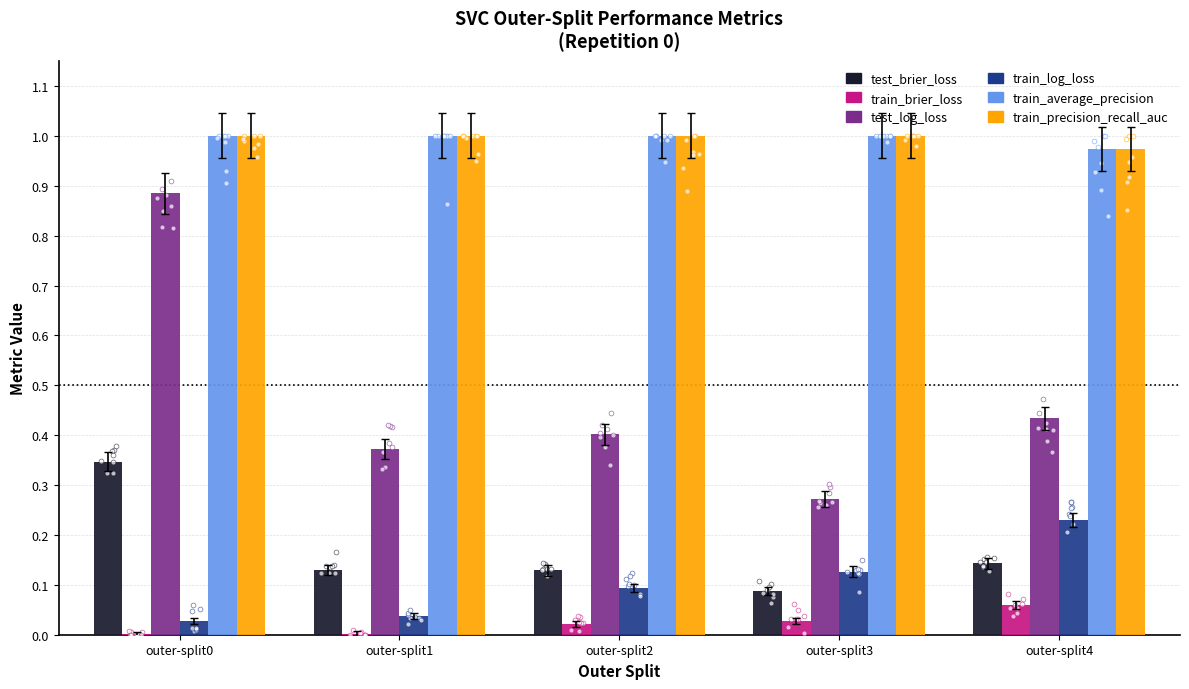

Which series contains the lowest Y value?

train_brier_loss